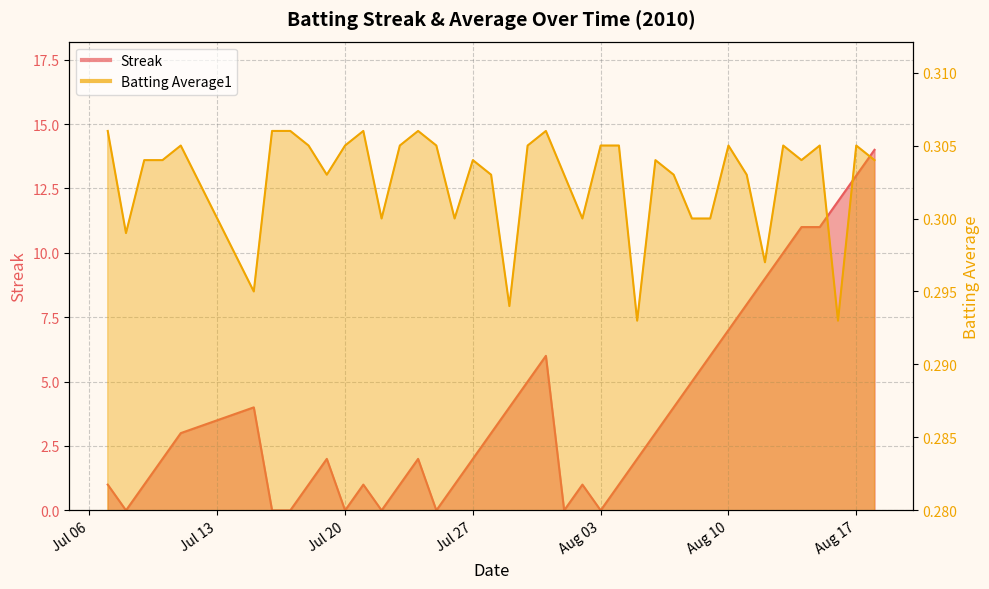

At how many categories does at least one series exceed 4?

13